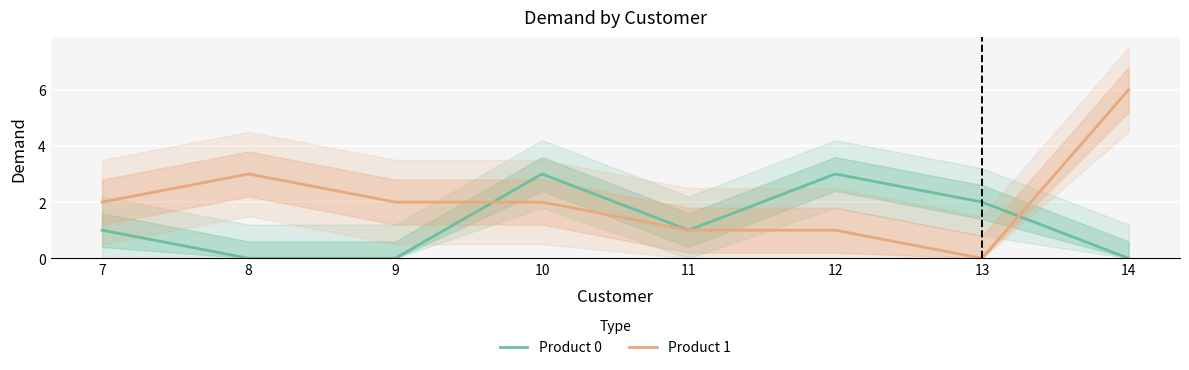

Where is the first local maximum for Product 1?

8